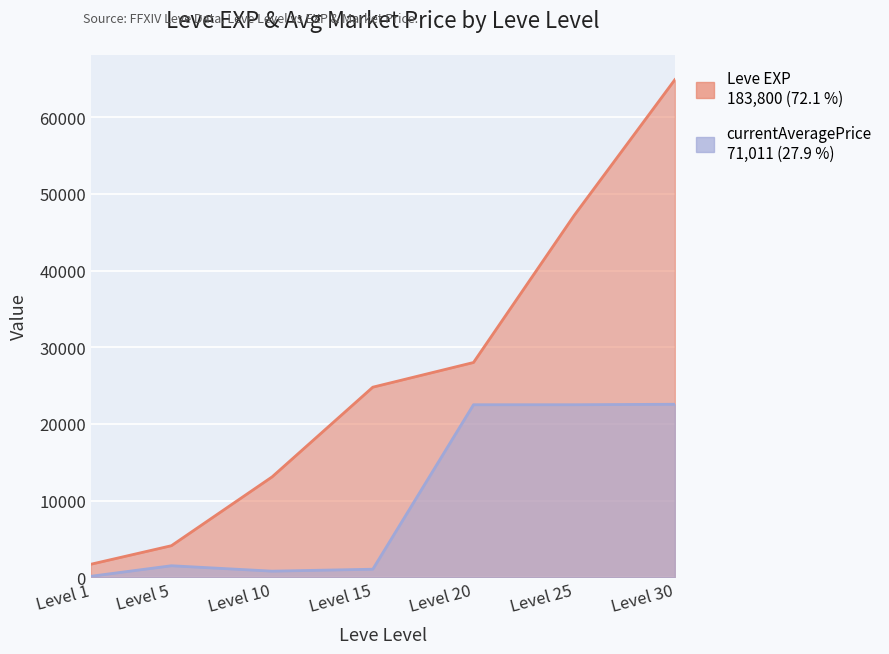

How many lines are shown in the chart?

2